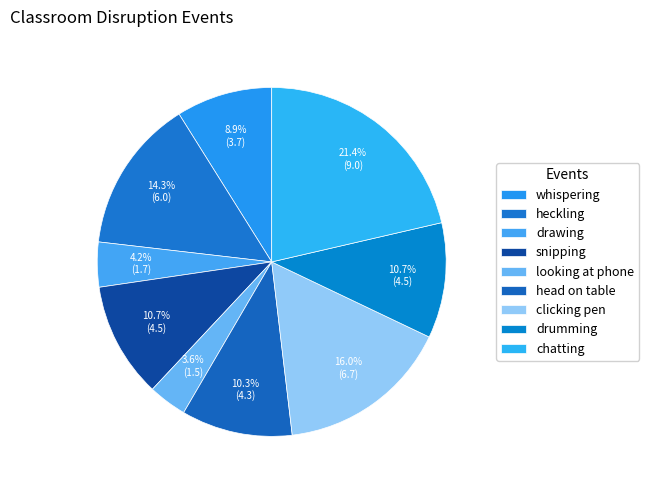

How many segments does this pie chart have?

9